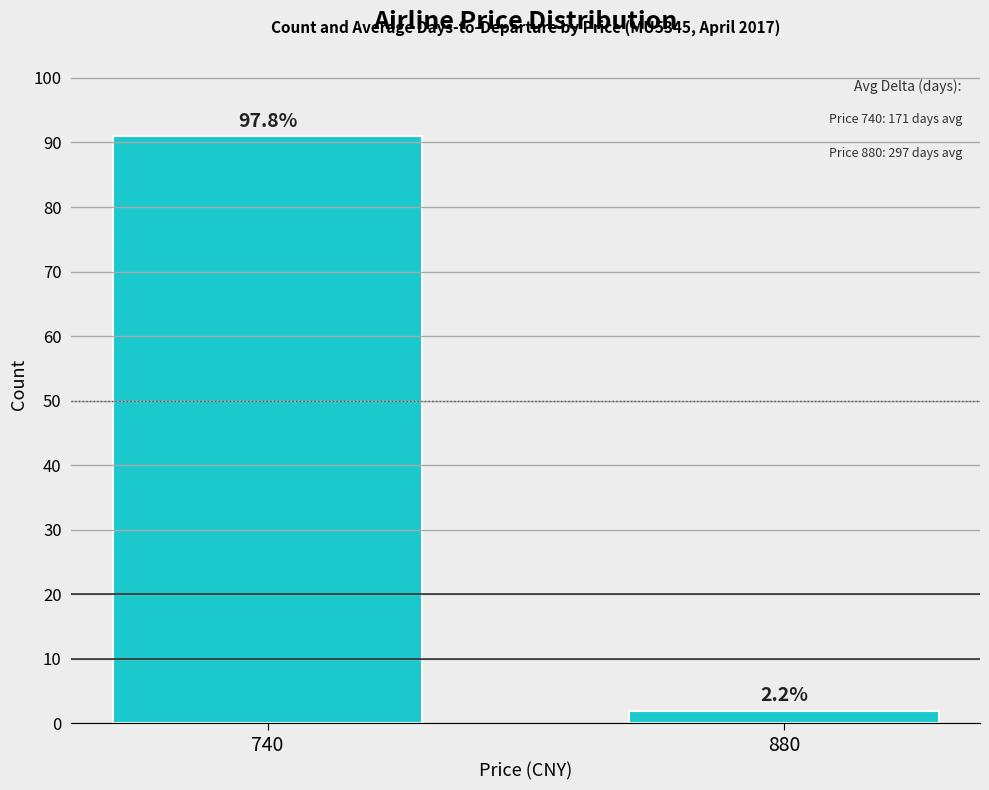

What is the average value?

46